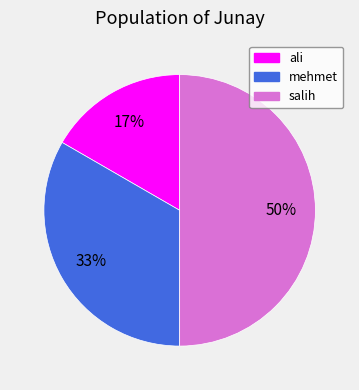

How many slices are in this pie chart?

3